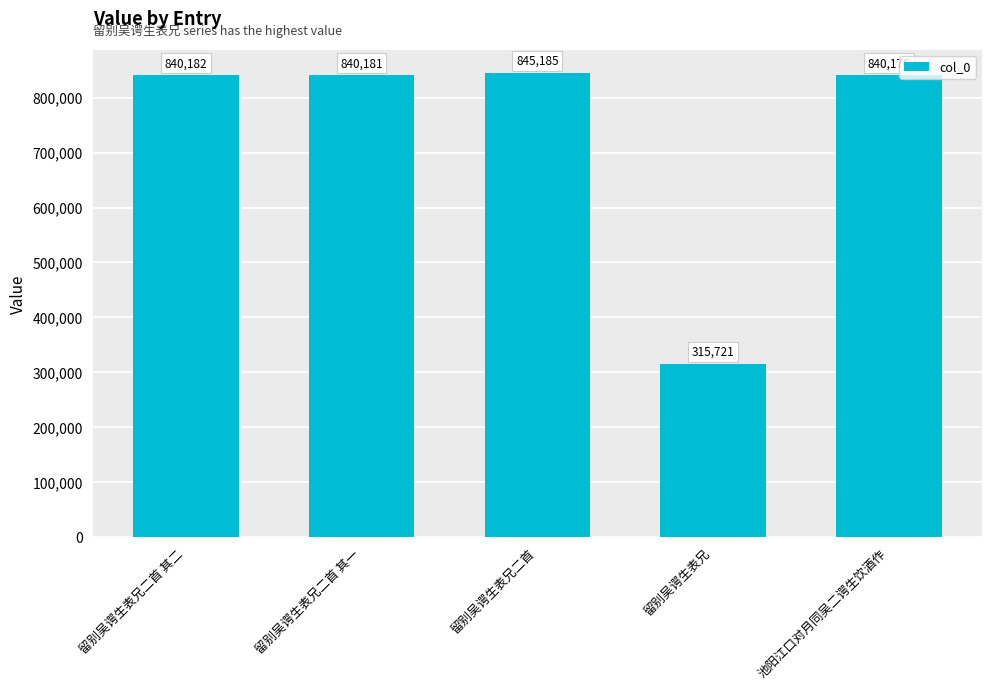

What is the average value?

736289